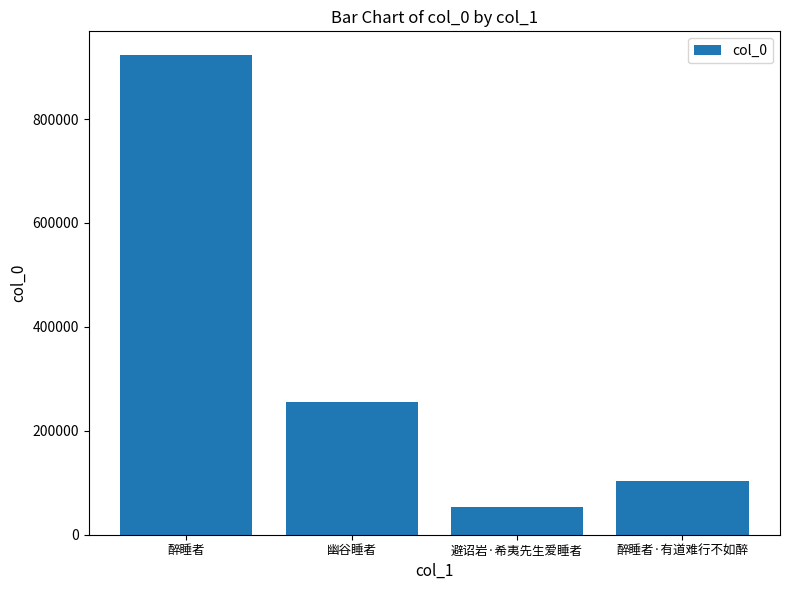

List the labels in order of value, largest first.

醉睡者, 幽谷睡者, 醉睡者·有道难行不如醉, 避诏岩·希夷先生爱睡者